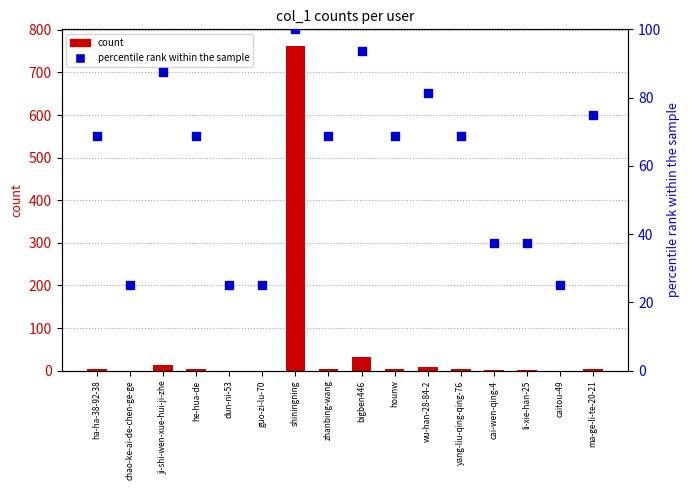

At which category is the sum across all series the highest?

shiningning